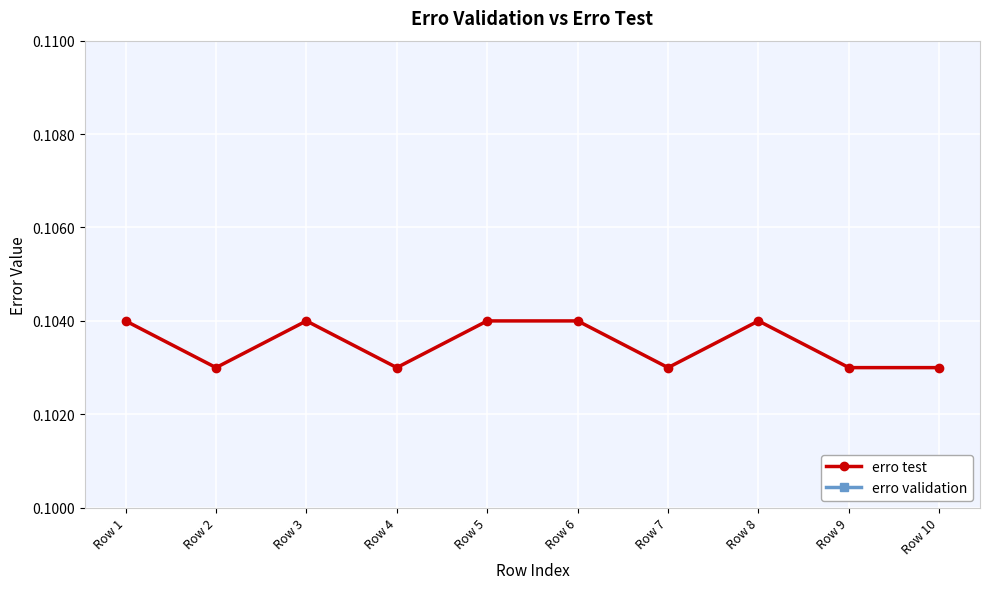

Which series has the largest range (max minus min)?

erro test